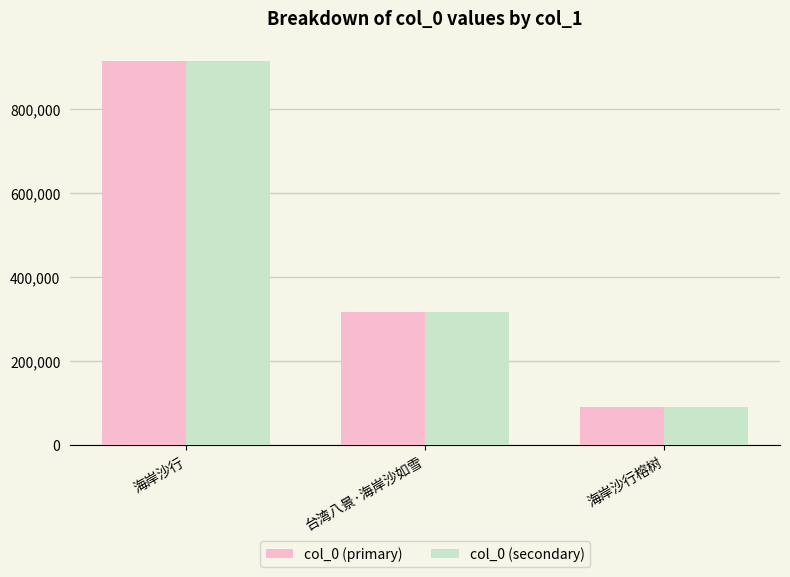

What are all the series names shown in the legend?

col_0 (primary), col_0 (secondary)